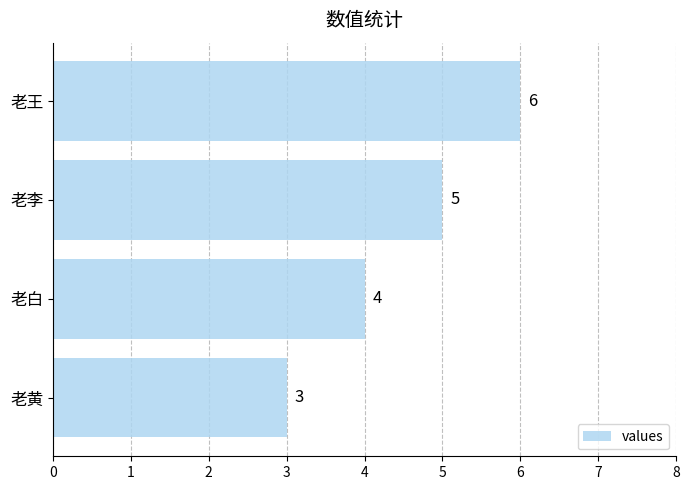

How many data points are less than 5?

2